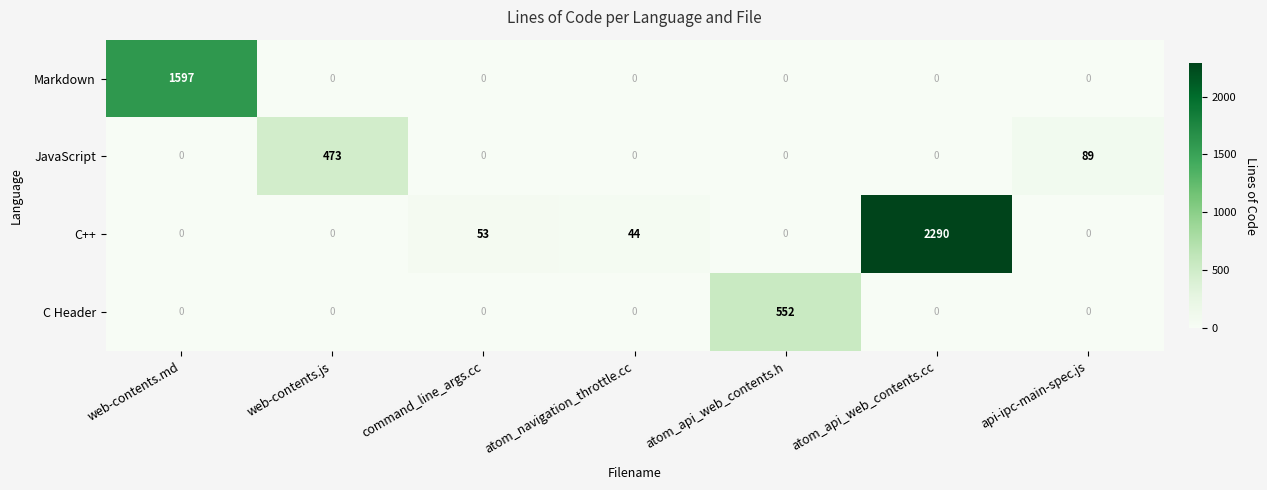

Which series has the widest spread of values?

C++